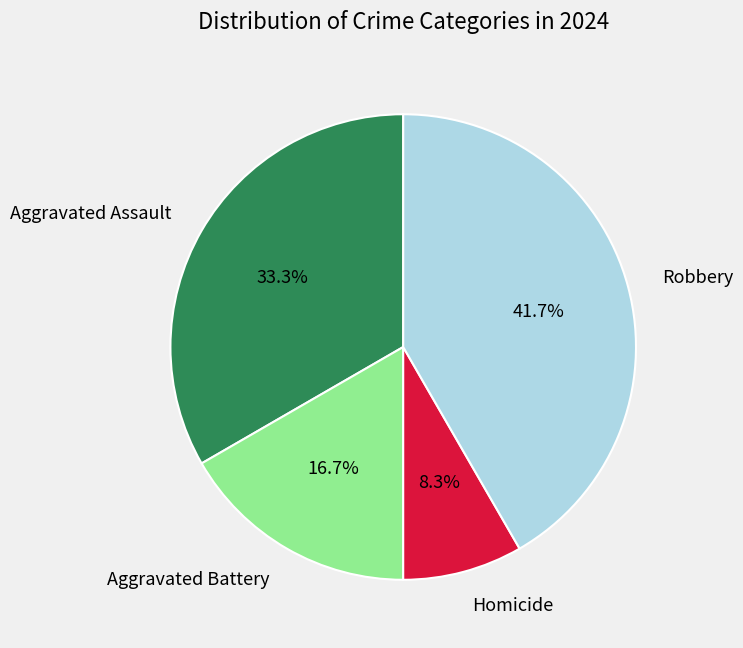

To the nearest percent, what percentage of the pie is Aggravated Battery?

17%